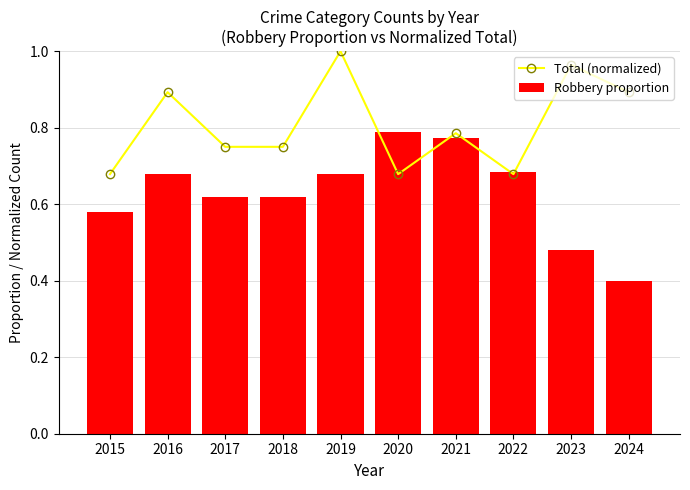

What is the value of the Robbery proportion bar at the 1st from the left?

0.6